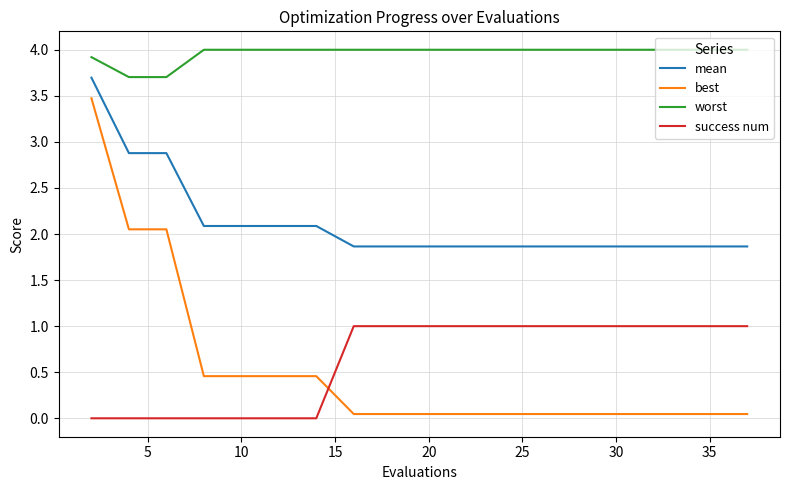

True or false: mean and best intersect in this chart.

False